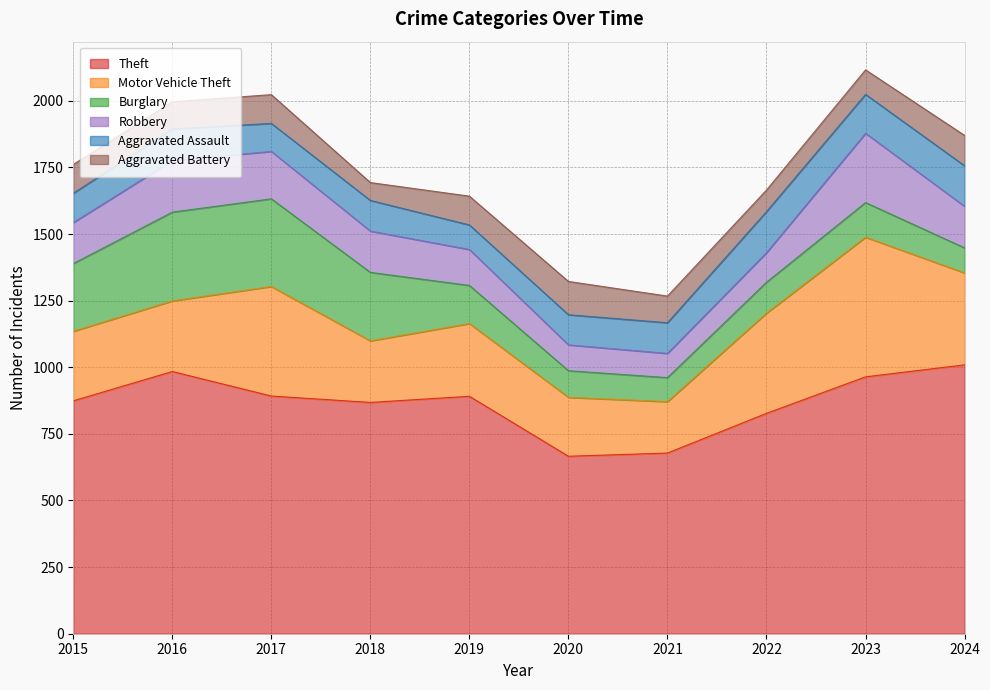

Reading left to right, list all the values displayed in this chart.

Theft: 2015=874	2016=984	2017=892	2018=868	2019=891	2020=666	2021=678	2022=827	2023=964	2024=1009
Motor Vehicle Theft: 2015=261	2016=265	2017=411	2018=231	2019=273	2020=221	2021=193	2022=376	2023=524	2024=345
Burglary: 2015=254	2016=333	2017=329	2018=257	2019=143	2020=100	2021=90	2022=116	2023=130	2024=94
Robbery: 2015=154	2016=194	2017=178	2018=155	2019=135	2020=97	2021=91	2022=111	2023=260	2024=156
Aggravated Assault: 2015=110	2016=118	2017=105	2018=115	2019=92	2020=113	2021=115	2022=154	2023=146	2024=152
Aggravated Battery: 2015=108	2016=102	2017=108	2018=67	2019=108	2020=125	2021=100	2022=81	2023=92	2024=114